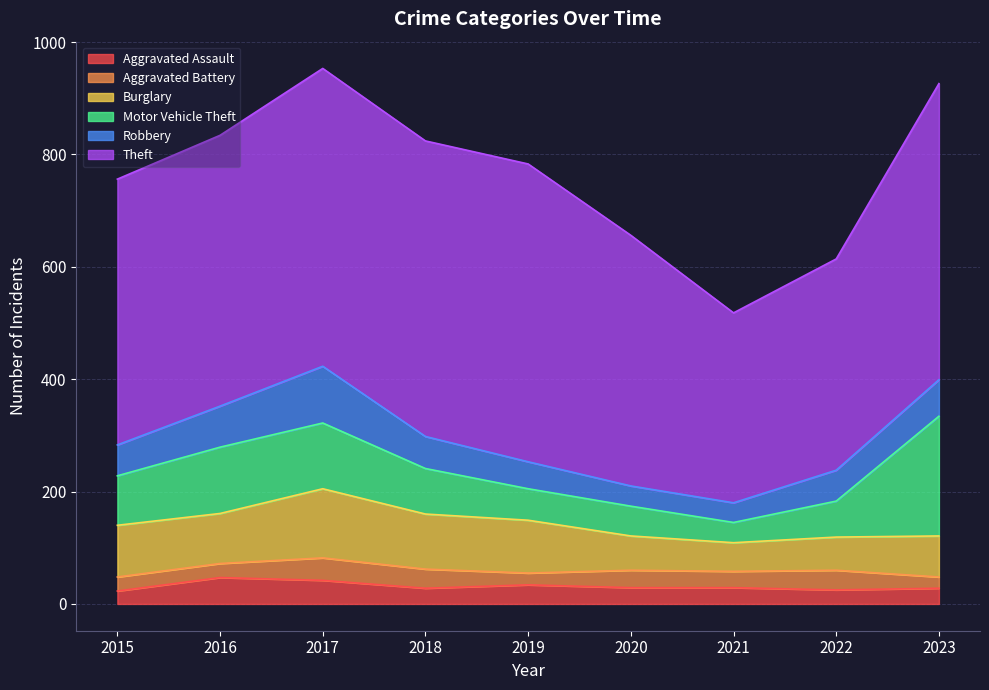

What is the difference between the Robbery values at 2021 and 2016?

38